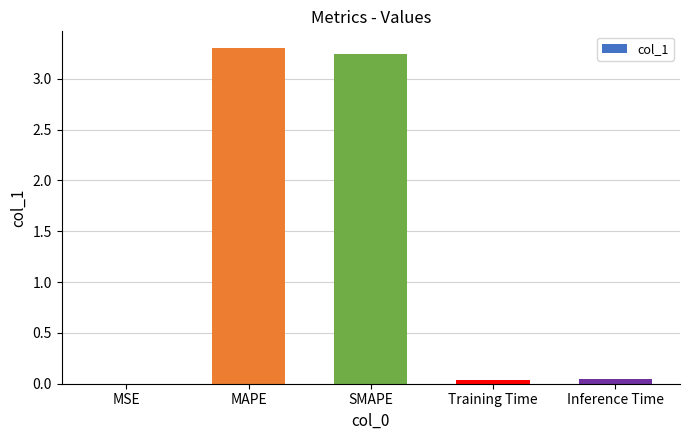

Which has a higher value, Training Time or MAPE?

MAPE